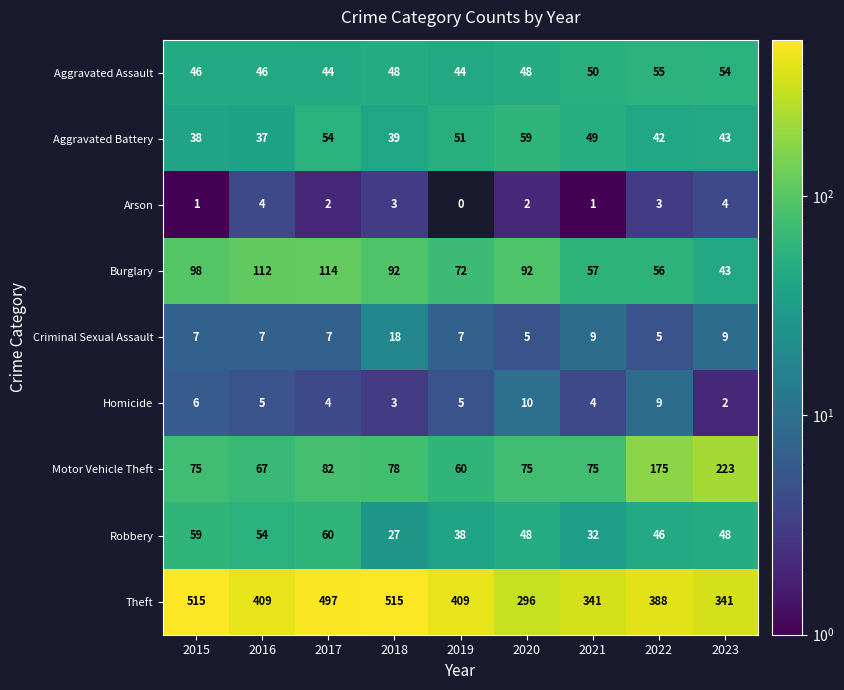

Which has a higher value, 2021 or 2023?

2023